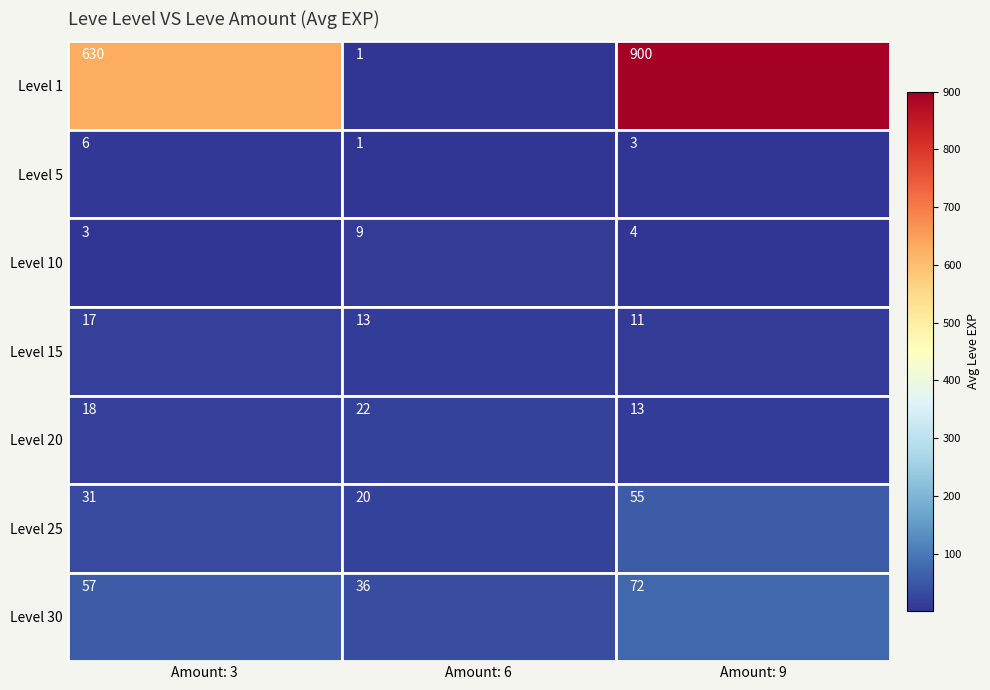

At which label does Level 5 reach its minimum?

Amount: 6